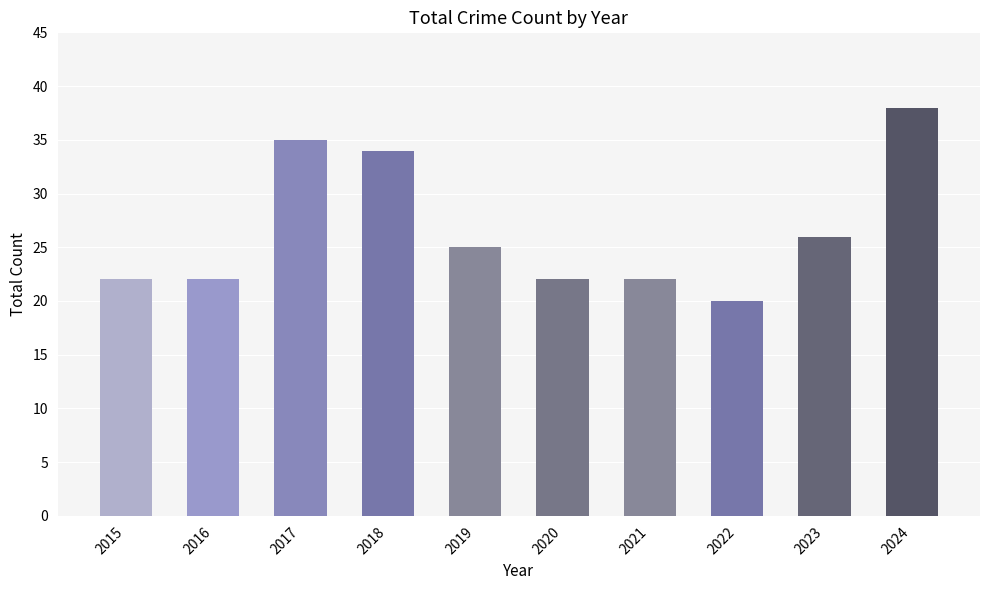

Does the chart contain stacked bars?

No